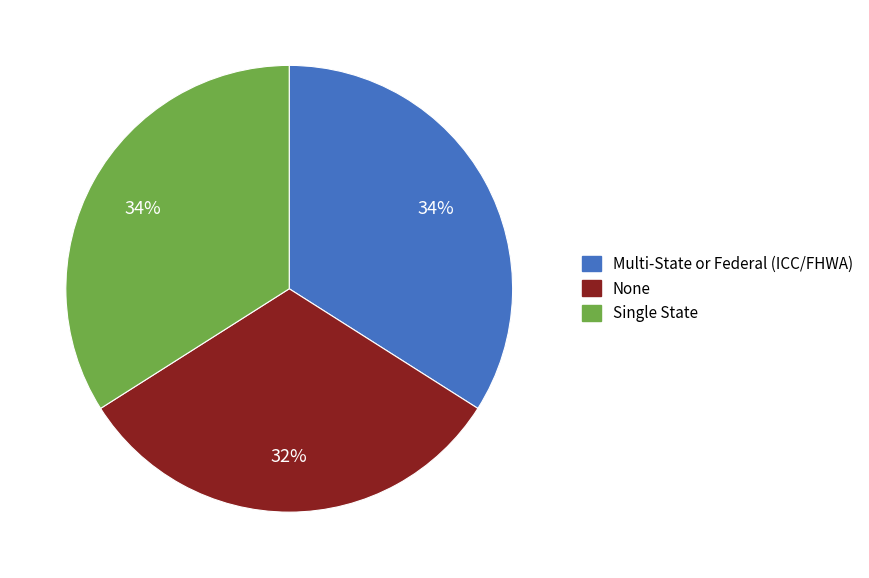

What is the ratio of the value at Single State to the value at None?

1.1